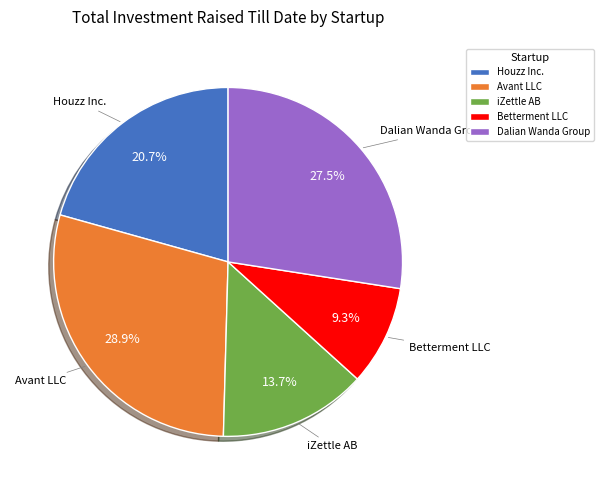

True or false: iZettle AB accounts for 14% of the total.

True